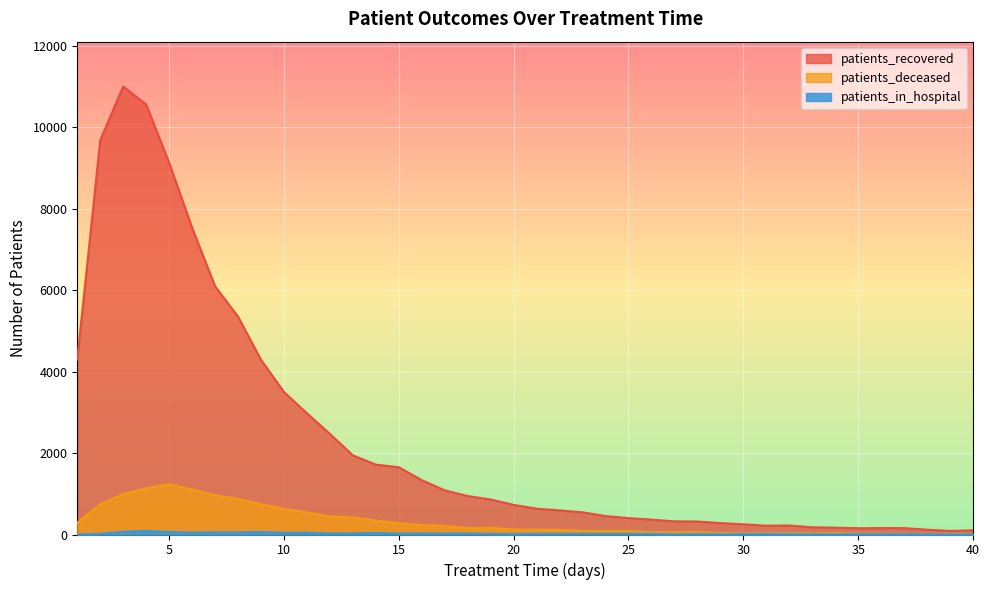

Reading right to left, list all the values displayed in this chart.

patients_recovered: 103	88	118	157	158	154	168	176	222	216	251	280	319	323	366	402	453	545	592	635	727	860	945	1084	1335	1652	1716	1944	2471	2977	3499	4289	5350	6095	7531	9127	10559	11003	9685	4301
patients_deceased: 14	15	15	14	20	26	35	33	31	32	35	34	56	52	54	84	83	87	115	117	123	164	155	210	232	277	343	418	441	541	632	743	873	966	1107	1238	1133	993	742	290
patients_in_hospital: 2	3	4	5	6	7	3	6	6	10	11	3	7	3	14	14	14	15	16	16	9	14	23	21	25	21	37	28	25	43	42	61	52	52	47	63	87	67	16	0